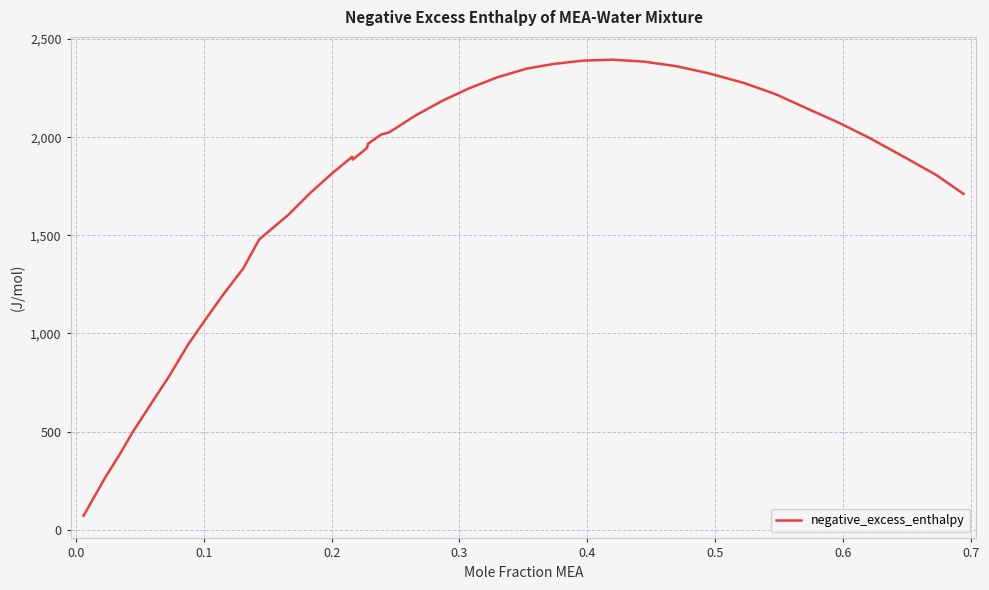

What is the smallest value displayed?

71.9